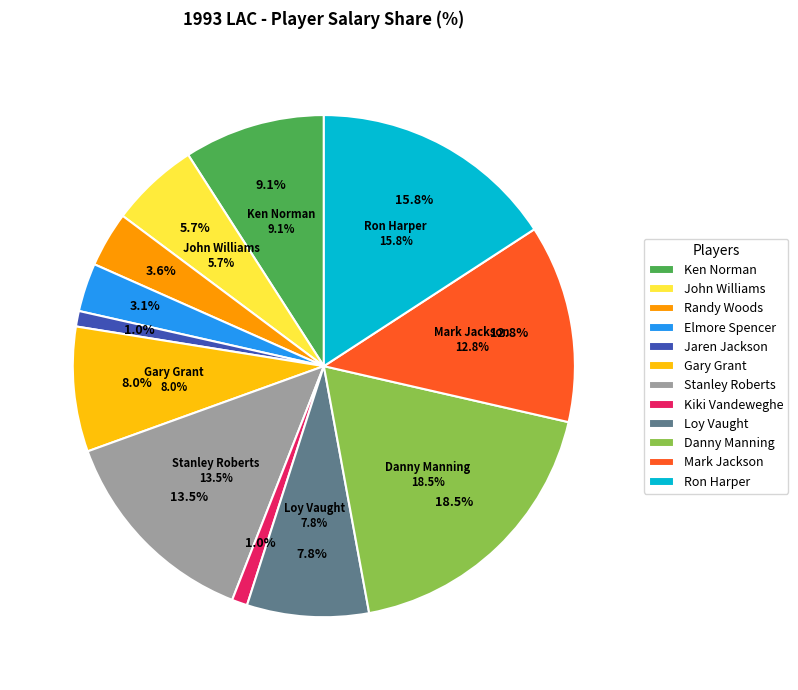

How many segments does this pie chart have?

12